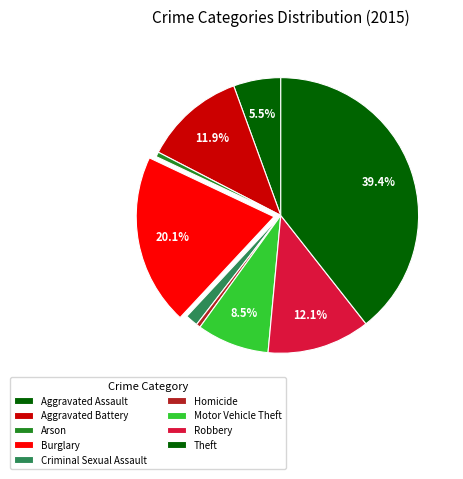

To the nearest percent, what is the difference between the Aggravated Battery and Burglary slice percentages?

8%